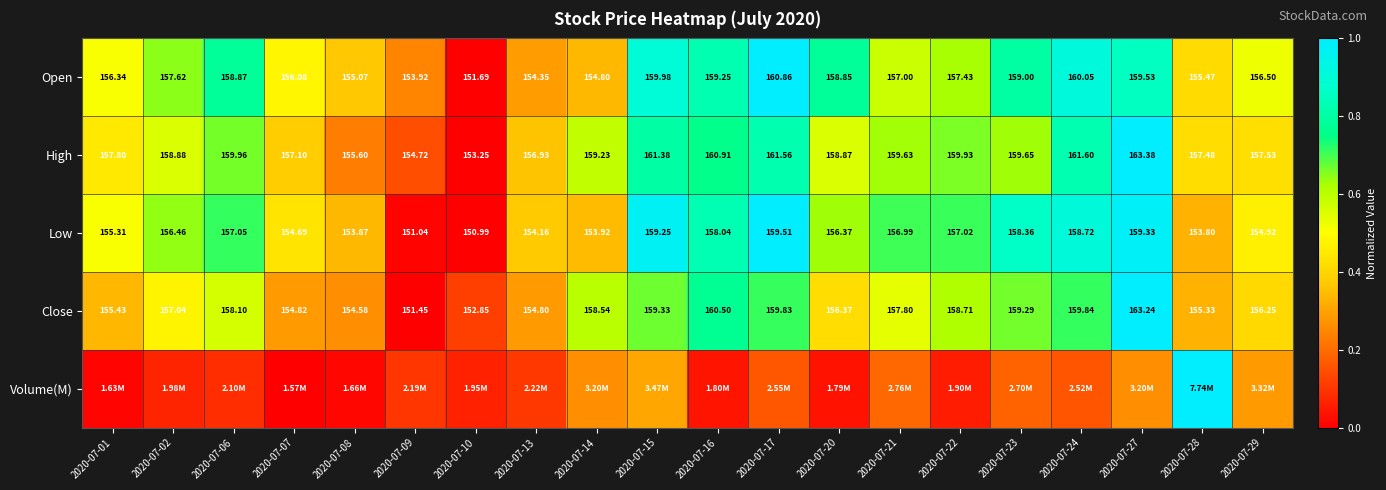

What is the spread (max minus min) of values at 2020-07-22?

0.7